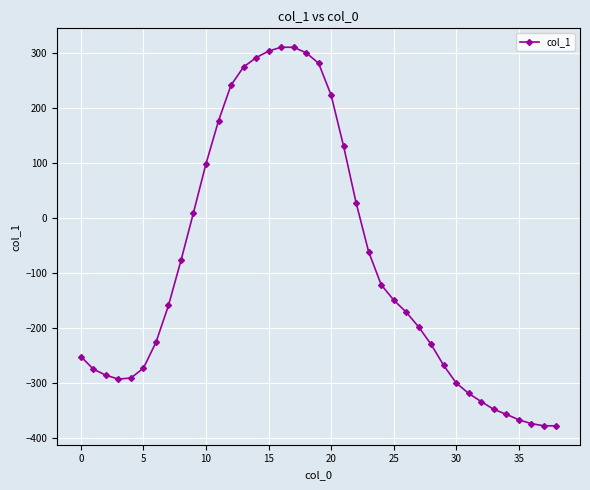

What is the minimum value shown in the chart?

-378